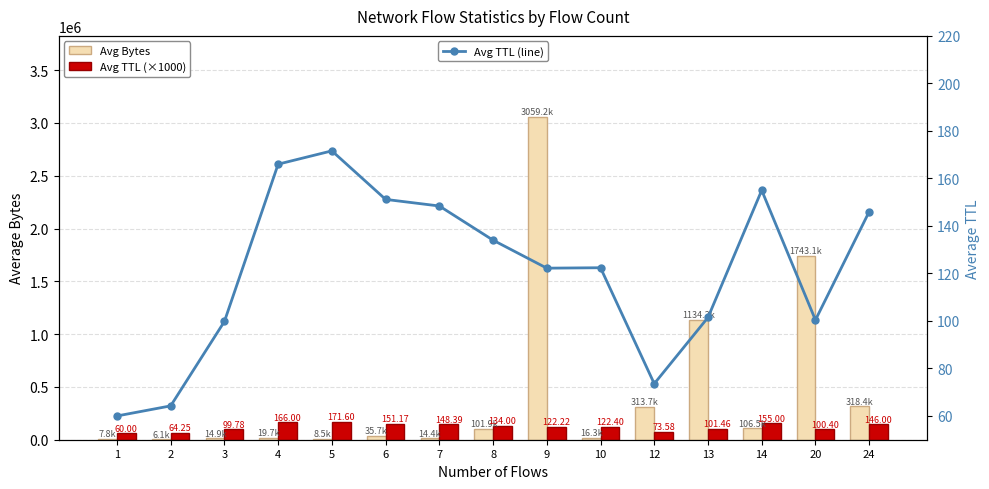

Which series has the widest spread of values?

Avg Bytes